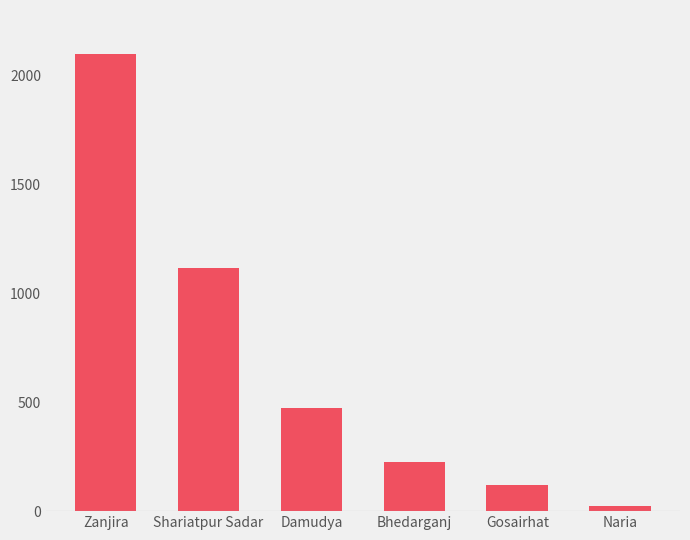

Rank the categories by value from lowest to highest.

Naria, Gosairhat, Bhedarganj, Damudya, Shariatpur Sadar, Zanjira